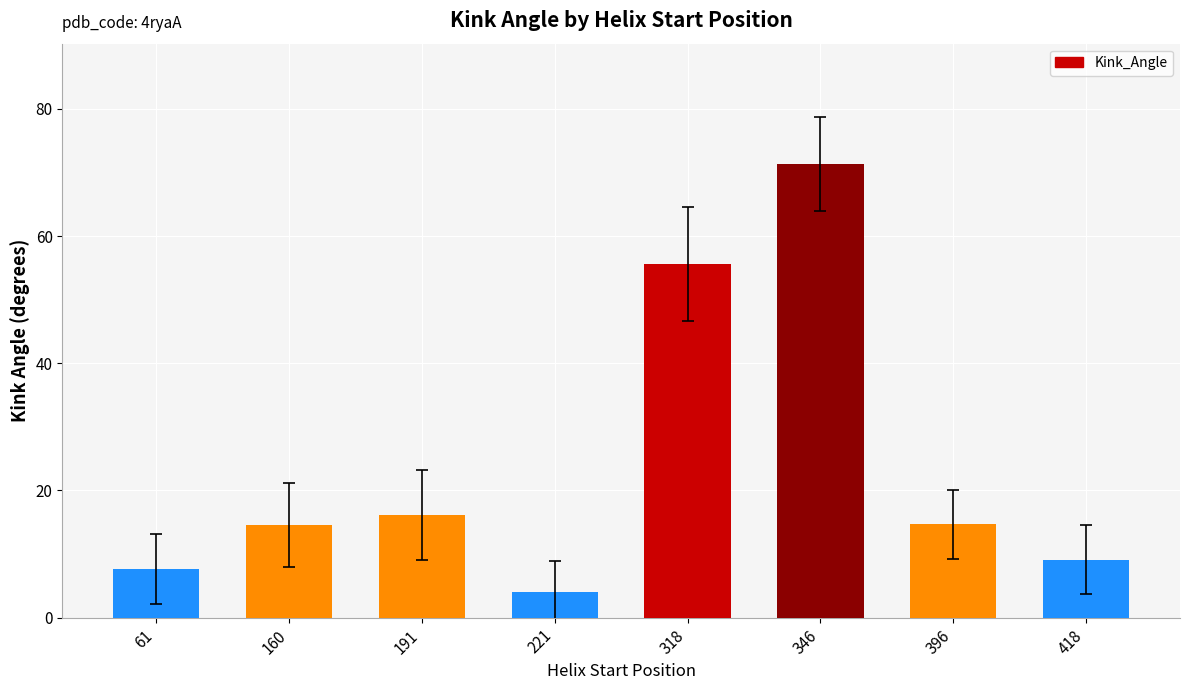

True or false: the data shows 14.6 at 396.

True